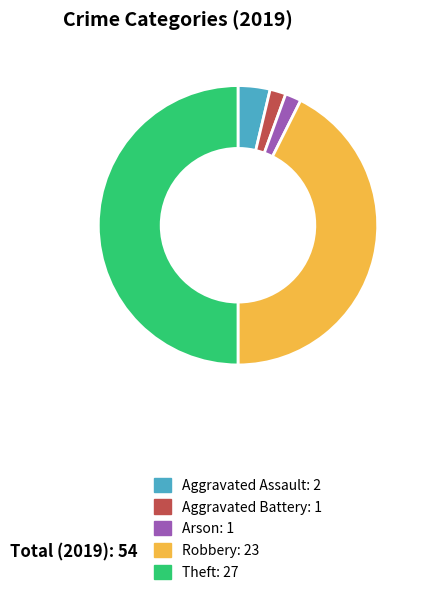

Is the sum of Aggravated Assault: 2 and Aggravated Battery: 1 greater than half?

No